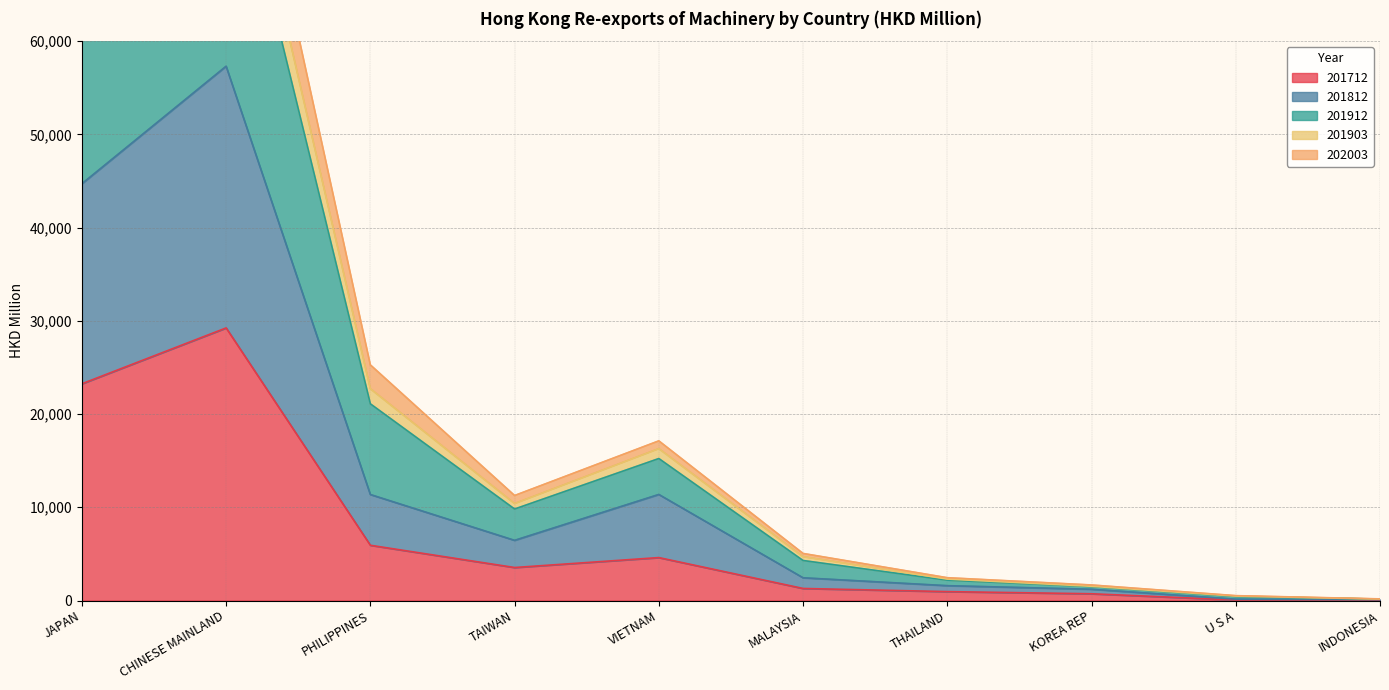

What position from the left is U S A?

9